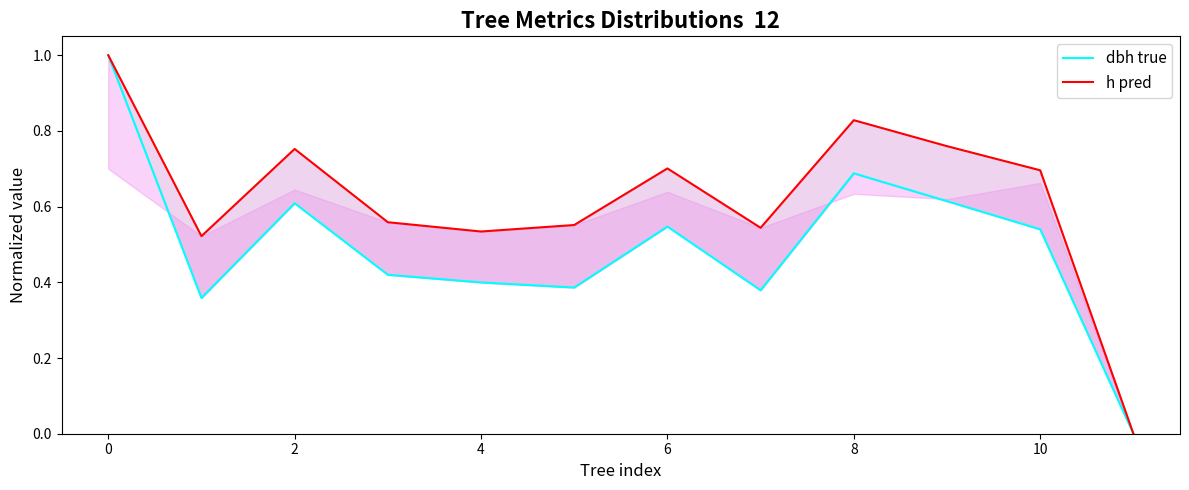

What are all the series names shown in the legend?

dbh true, h pred